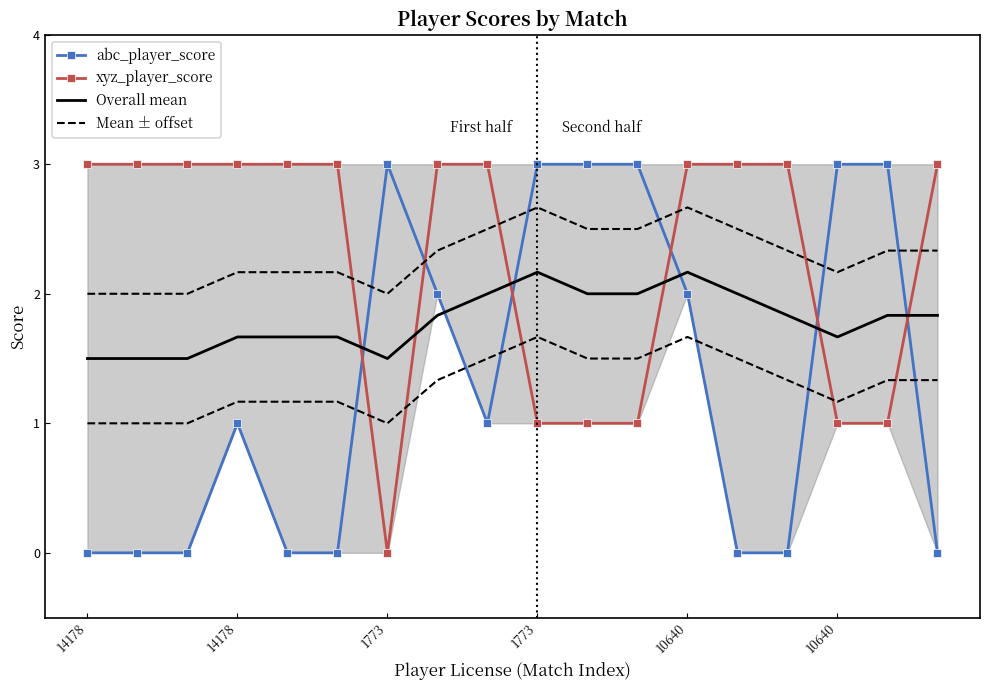

What is the difference between the second highest and minimum values in the Mean ± offset series?

0.7